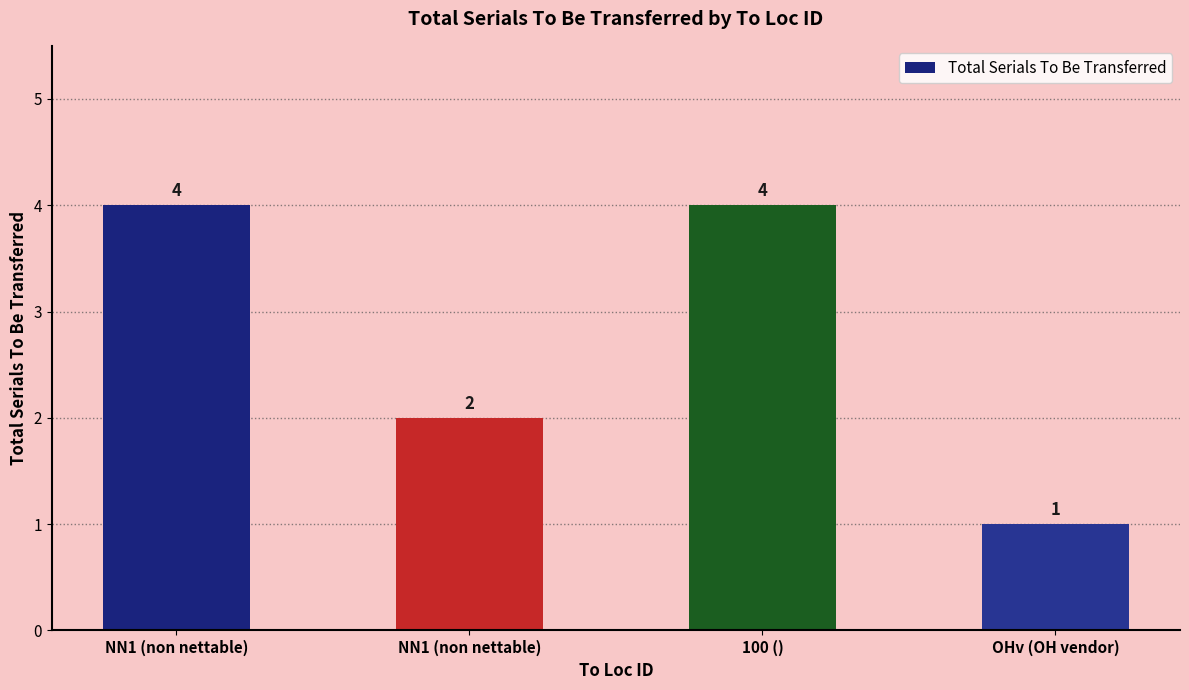

What is the minimum value shown in the chart?

1